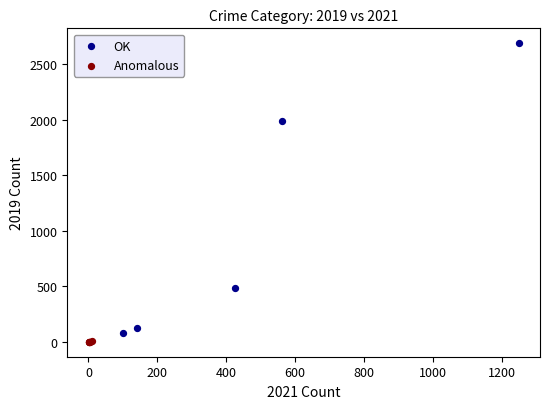

Which series contains the highest Y value?

OK